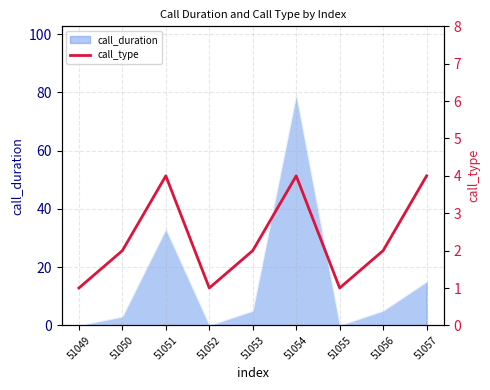

Reading right to left, extract all data points from this chart.

4	2	1	4	2	1	4	2	1